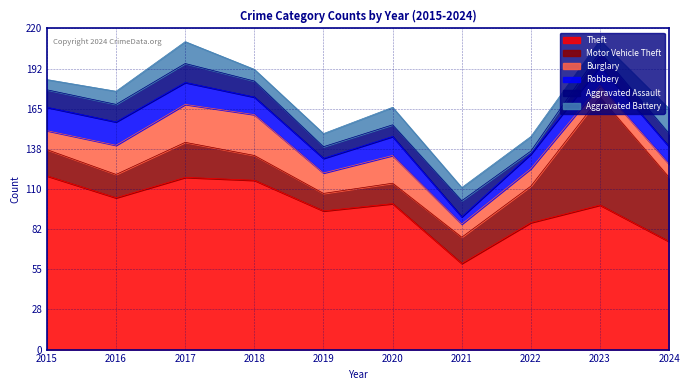

What is the total value across all series at 2017?

211